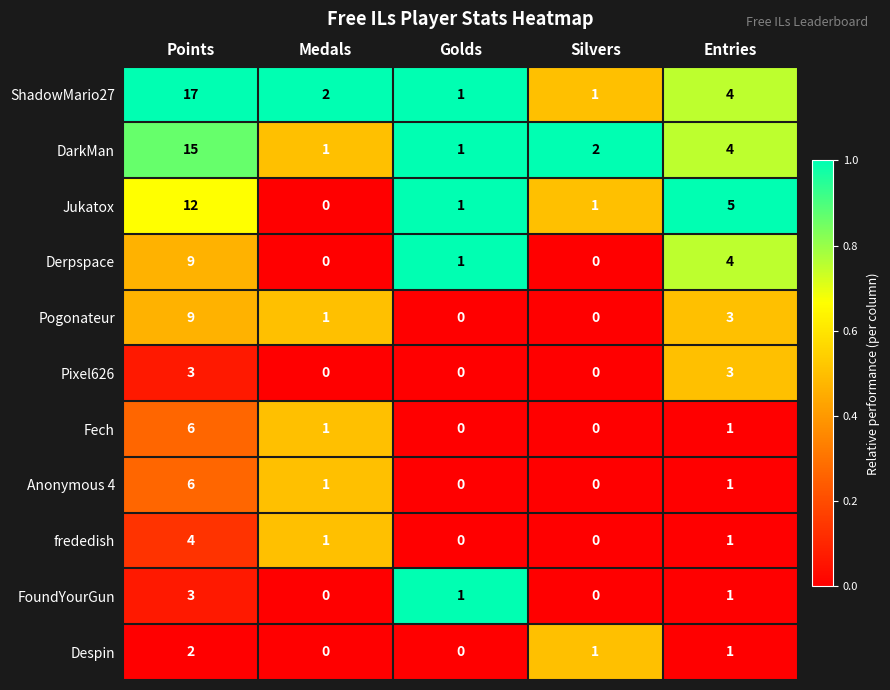

How many categories are shown in the chart?

5